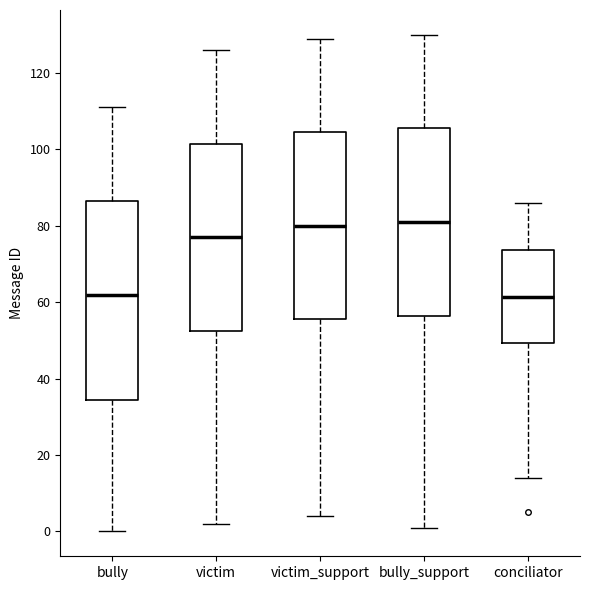

Which box is the tallest, from its lower edge to its upper edge?

bully